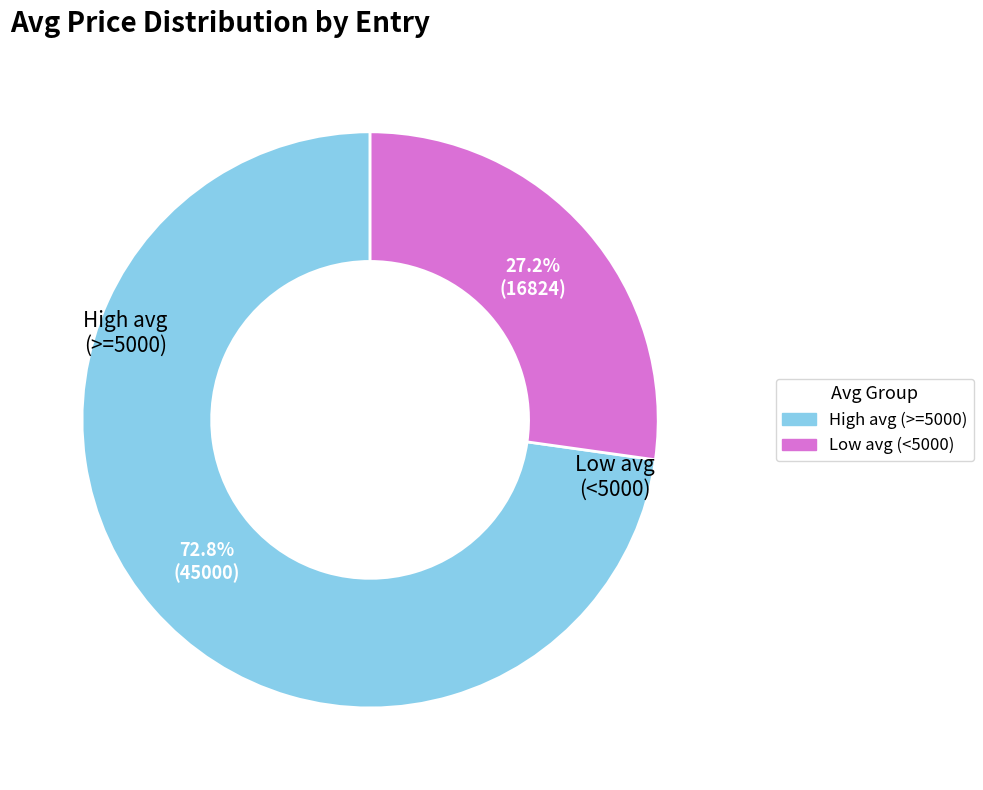

To the nearest percent, what is the average slice percentage?

50%